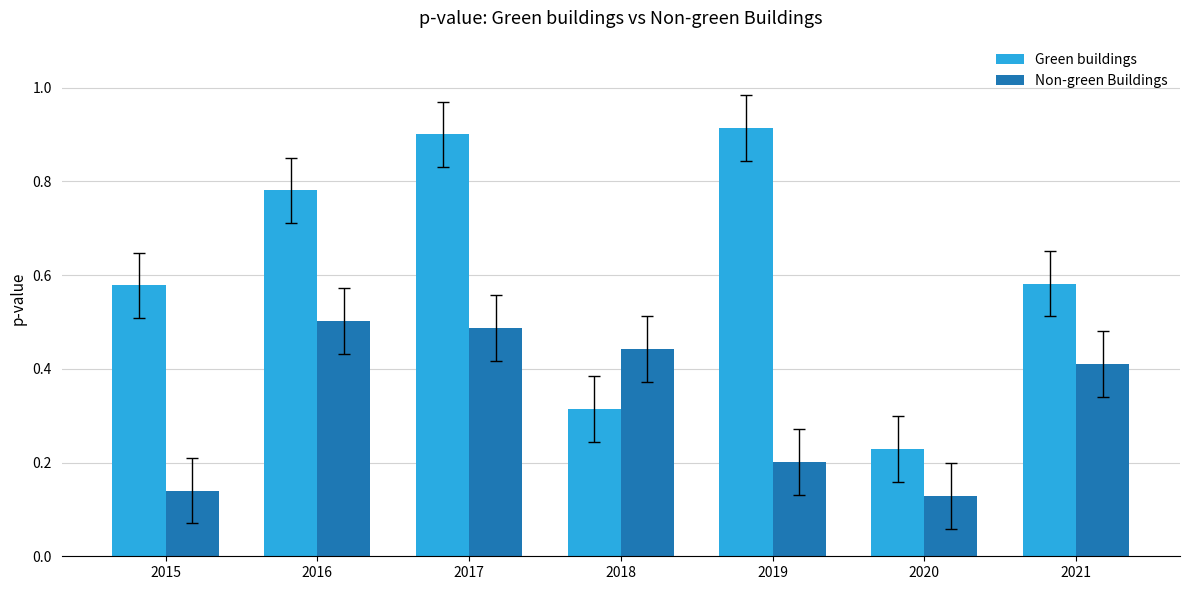

At how many categories does at least one series exceed 0?

7